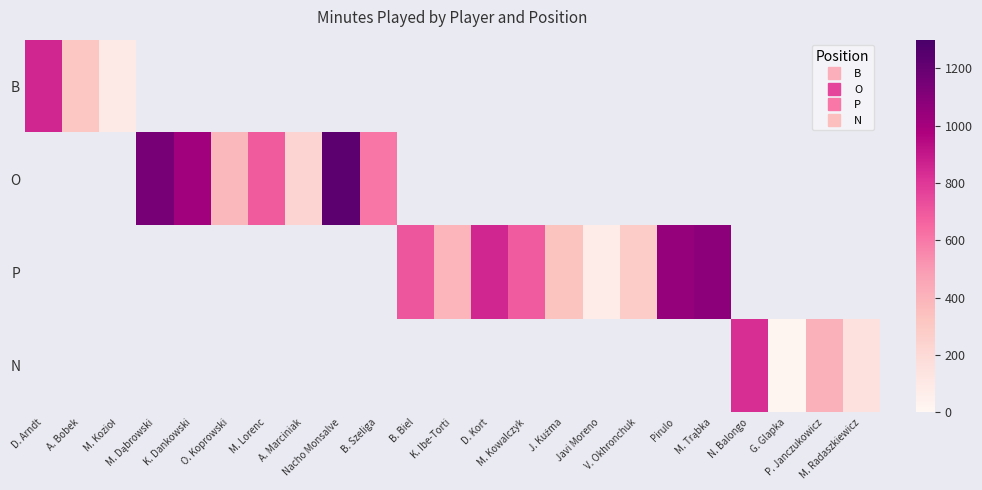

At which category does the chart reach its minimum across all series?

M. Dąbrowski